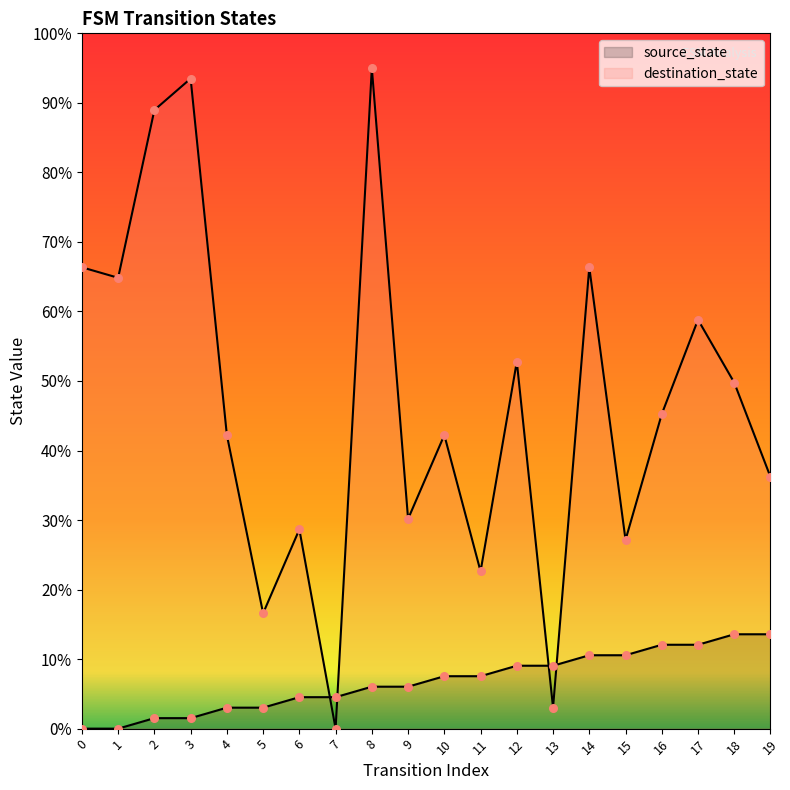

At which category is the sum across all series the highest?

8